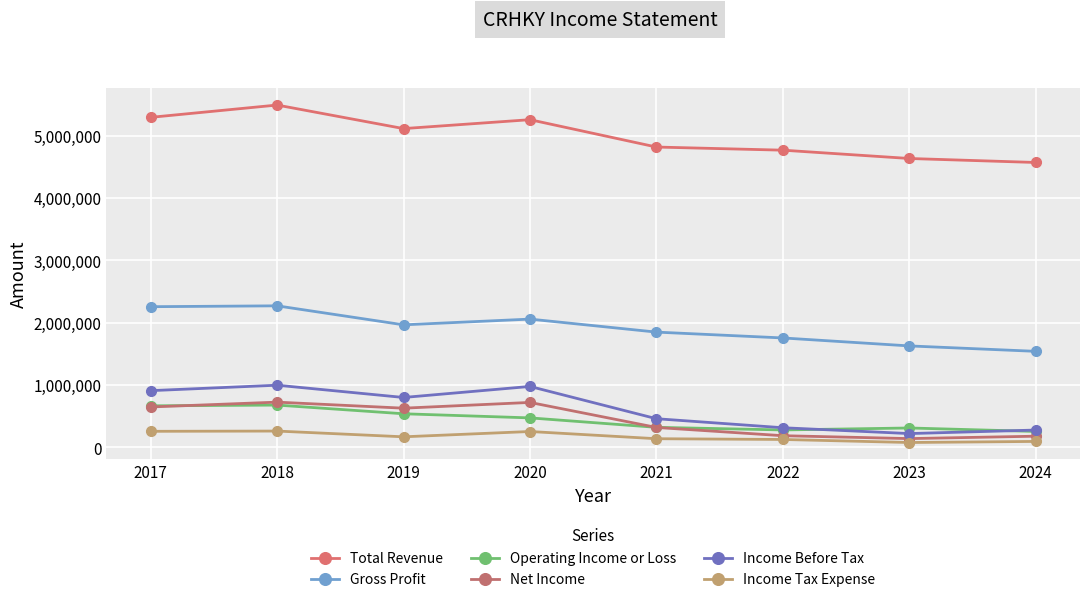

How many interior local peaks does the Income Tax Expense series have?

2